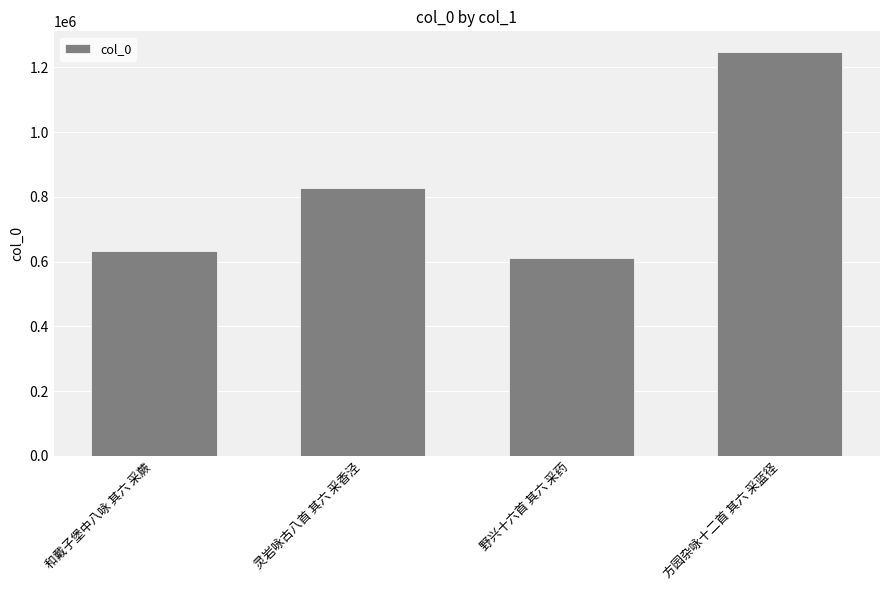

At which category does the chart reach its minimum across all series?

野兴十六首 其六 采药